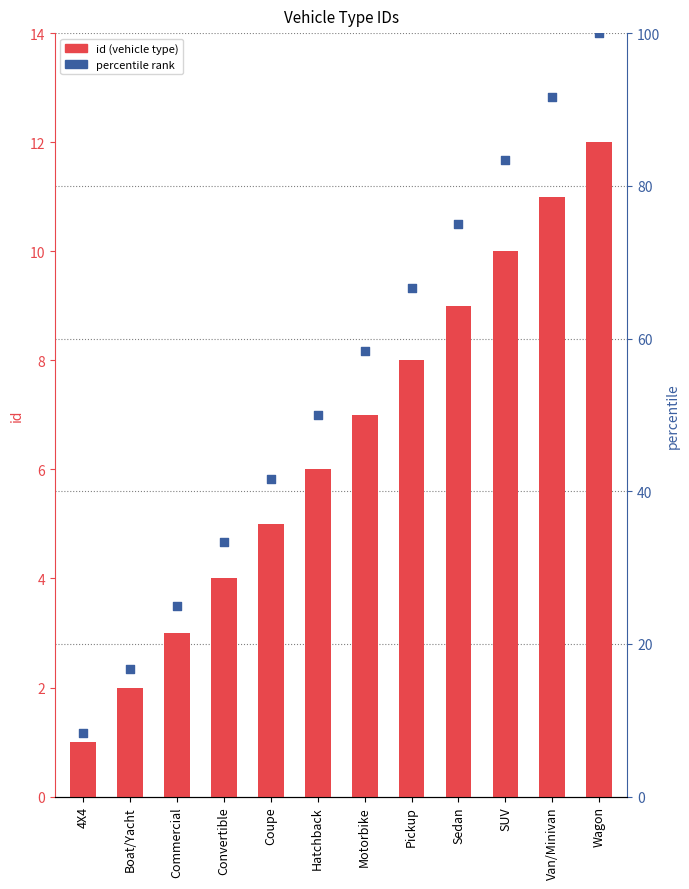

Is the value of percentile rank at Commercial greater than the value of id at Commercial?

Yes